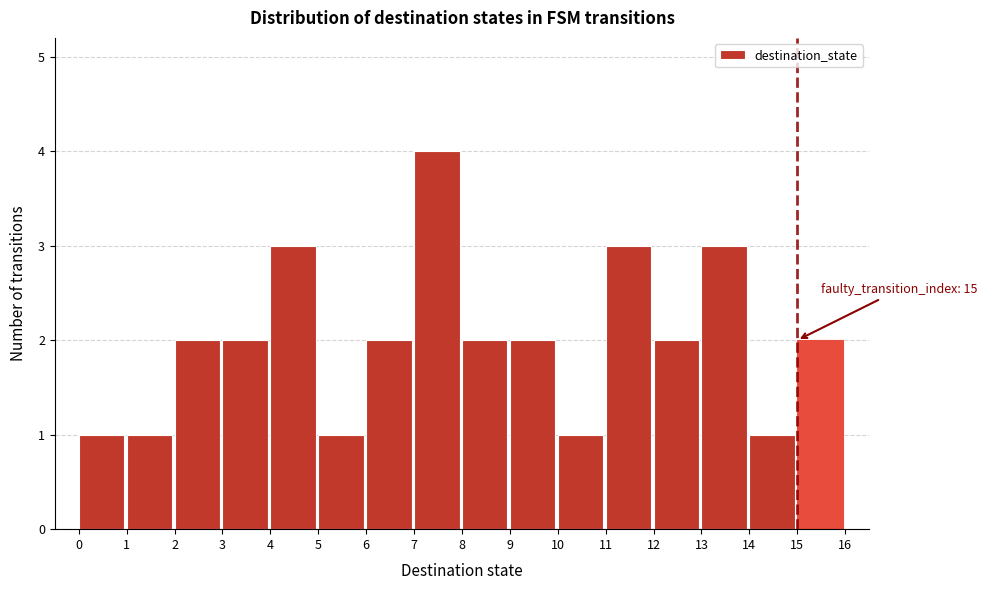

Which range on the x-axis has the tallest bar?

7 to 8